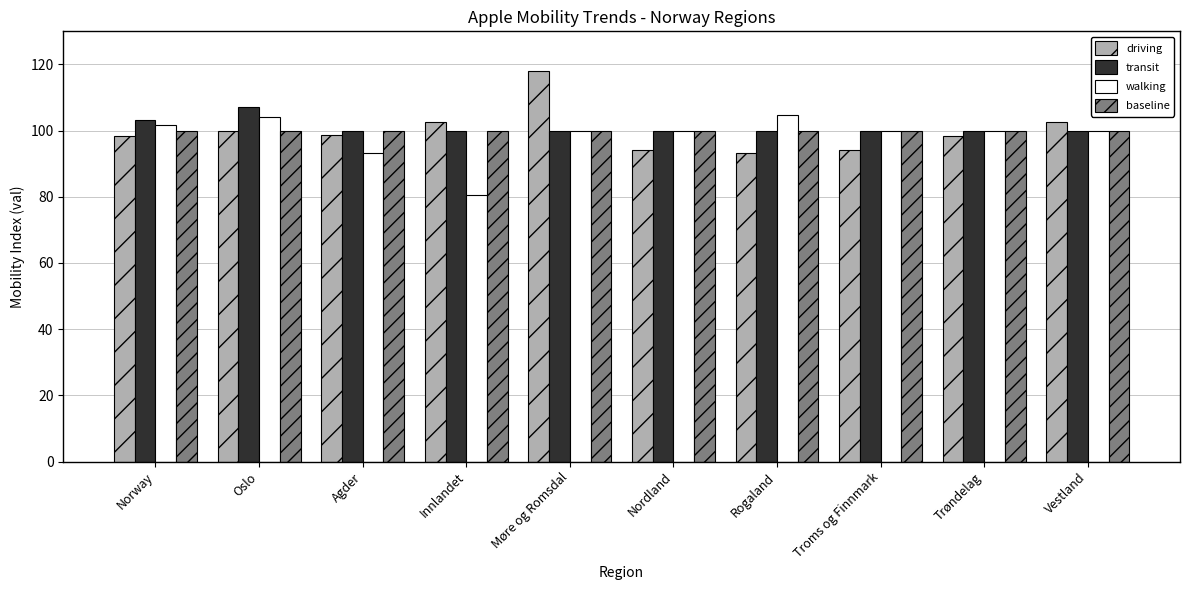

Which series changed the most between Møre og Romsdal and Nordland?

driving